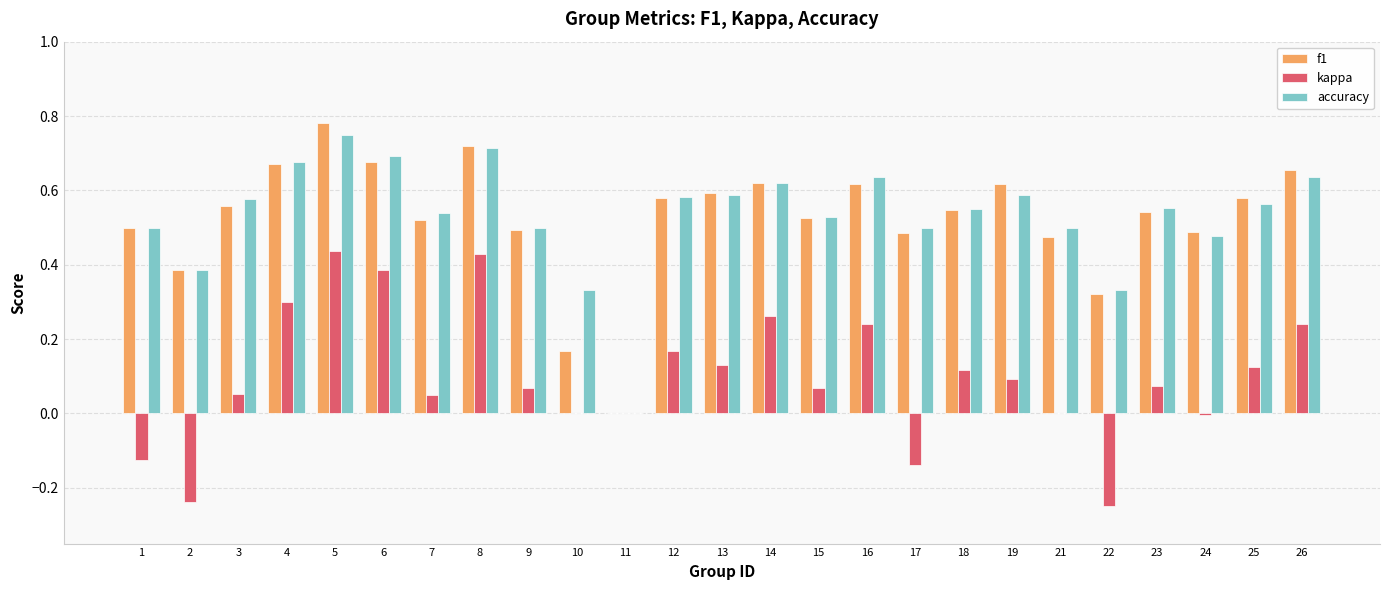

What are all the series names shown in the legend?

f1, kappa, accuracy